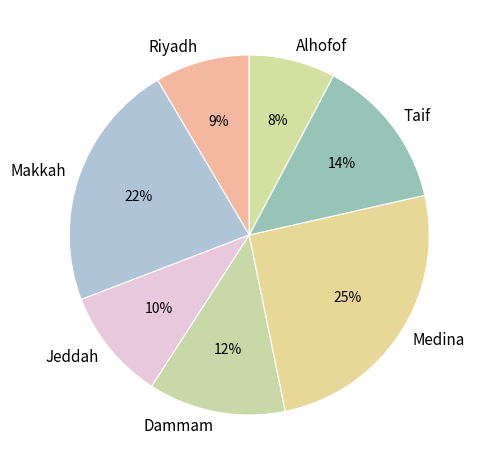

How many segments does this pie chart have?

7